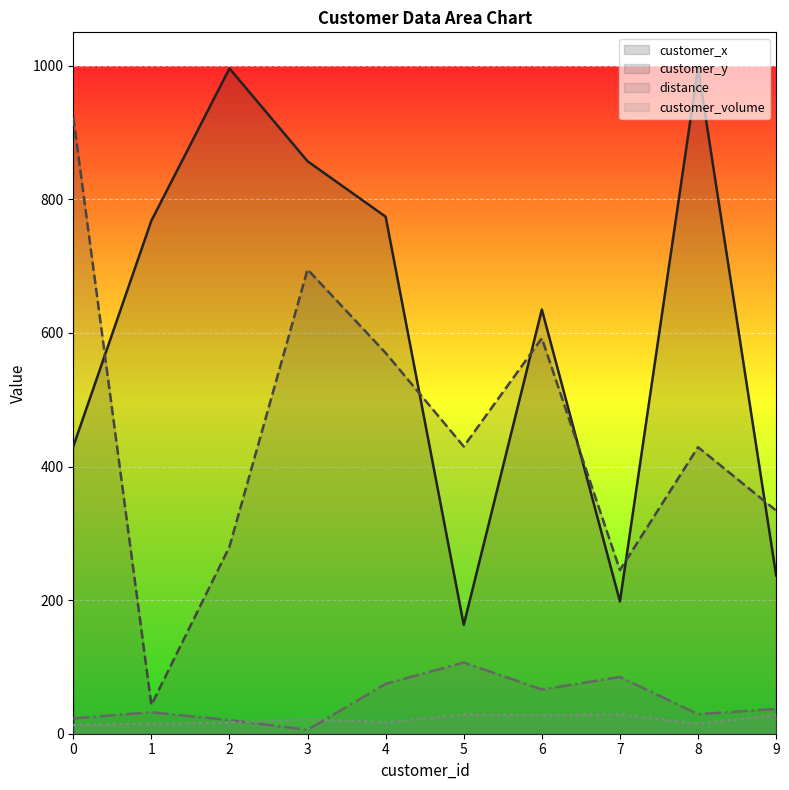

Reading left to right, extract all data points from this chart.

customer_x: 0=430.0	1=768.0	2=996.0	3=857.0	4=774.0	5=163.0	6=635.0	7=198.0	8=997.0	9=237.0
customer_y: 0=923.0	1=43.0	2=280.0	3=695.0	4=570.0	5=430.0	6=592.0	7=245.0	8=429.0	9=334.0
distance: 0=23.0	1=32.1	2=20.4	3=5.8	4=74.7	5=106.6	6=66.1	7=85.0	8=29.1	9=37.2
customer_volume: 0=13.0	1=15.0	2=17.0	3=22.0	4=17.0	5=29.0	6=28.0	7=29.0	8=15.0	9=28.0